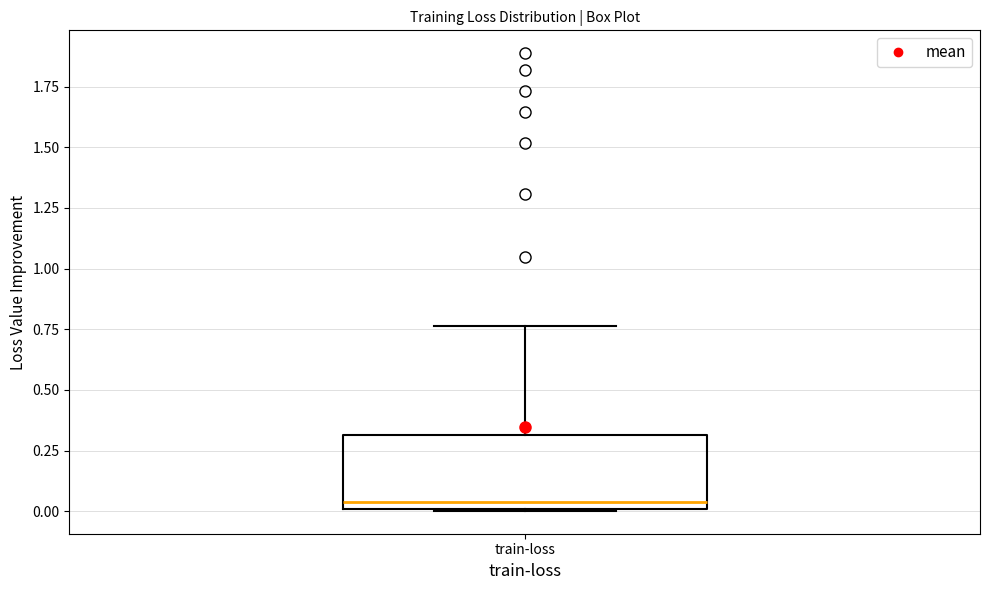

Where is the lower edge of the box for train-loss on the y-axis? The values are not printed on the chart, so give them approximately, as read against the axis.

0.00